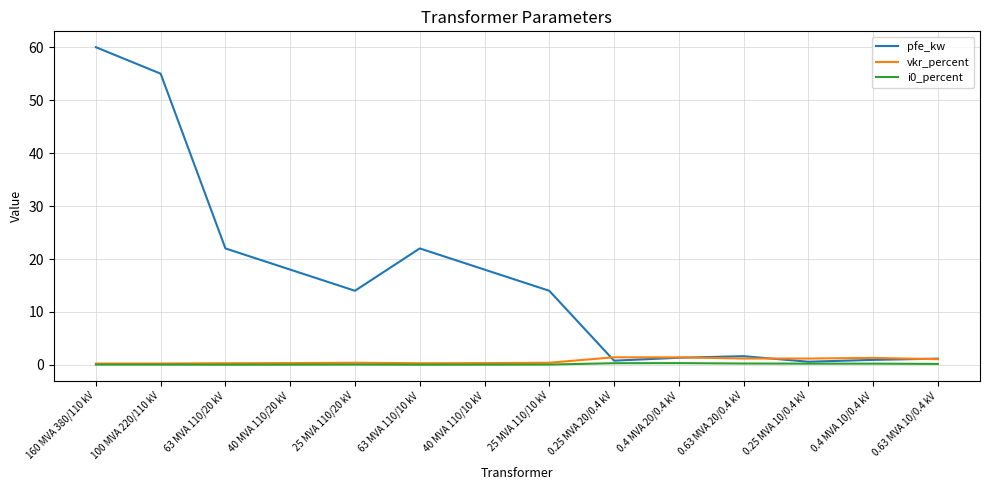

What is the maximum value shown in the chart?

60.0